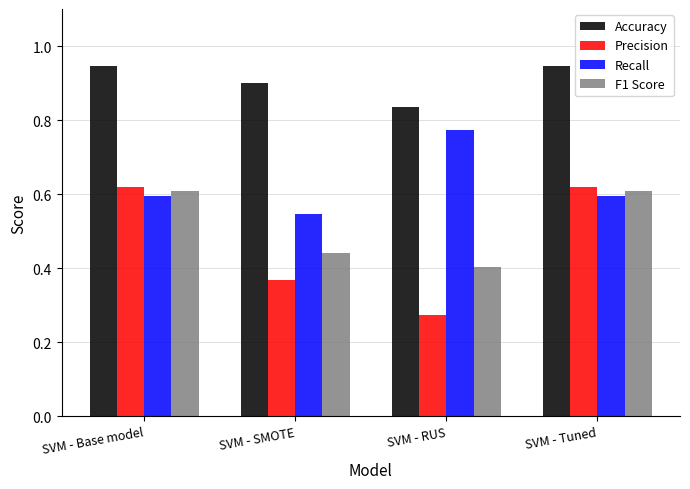

What position from the left is SVM - SMOTE?

2